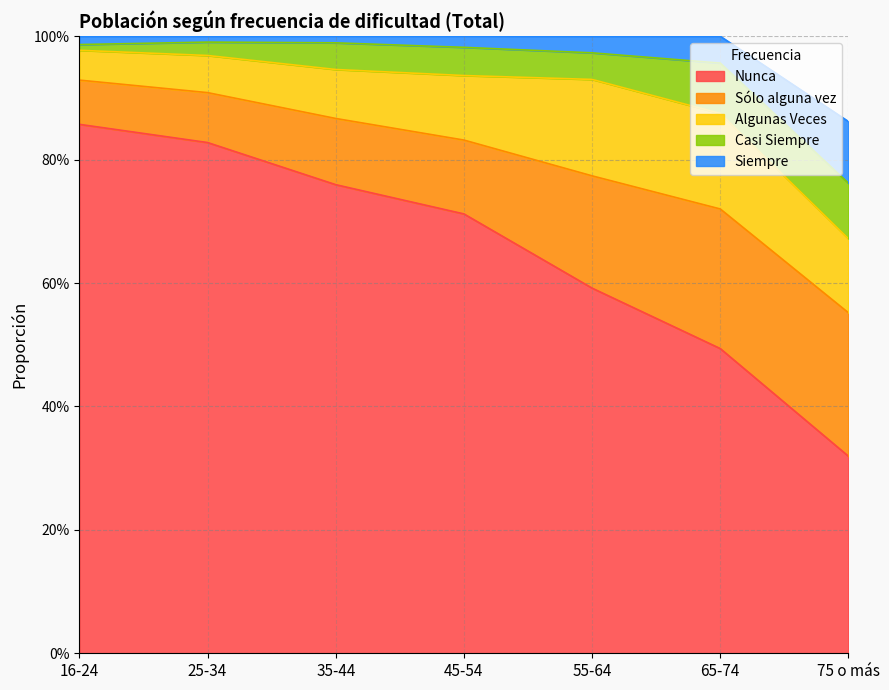

Between 45-54 and 65-74, which series saw the biggest shift?

Nunca